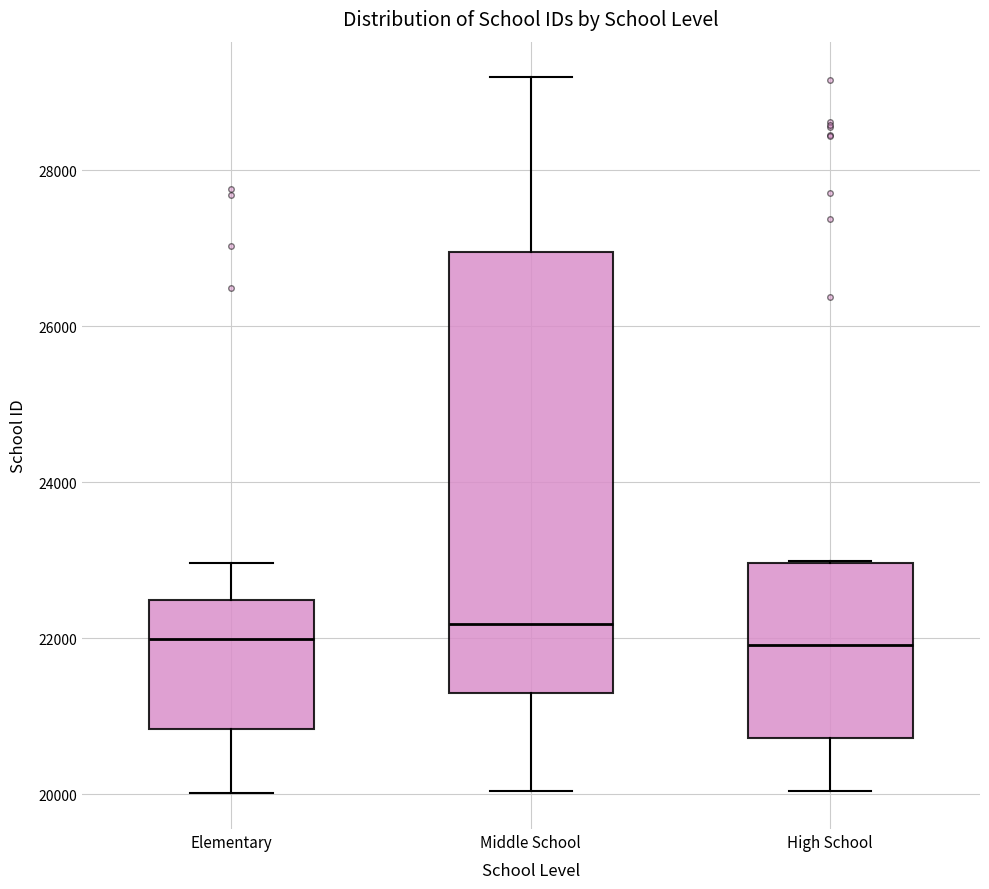

Where is the lower edge of the box for Elementary on the y-axis? The values are not printed on the chart, so give them approximately, as read against the axis.

20800